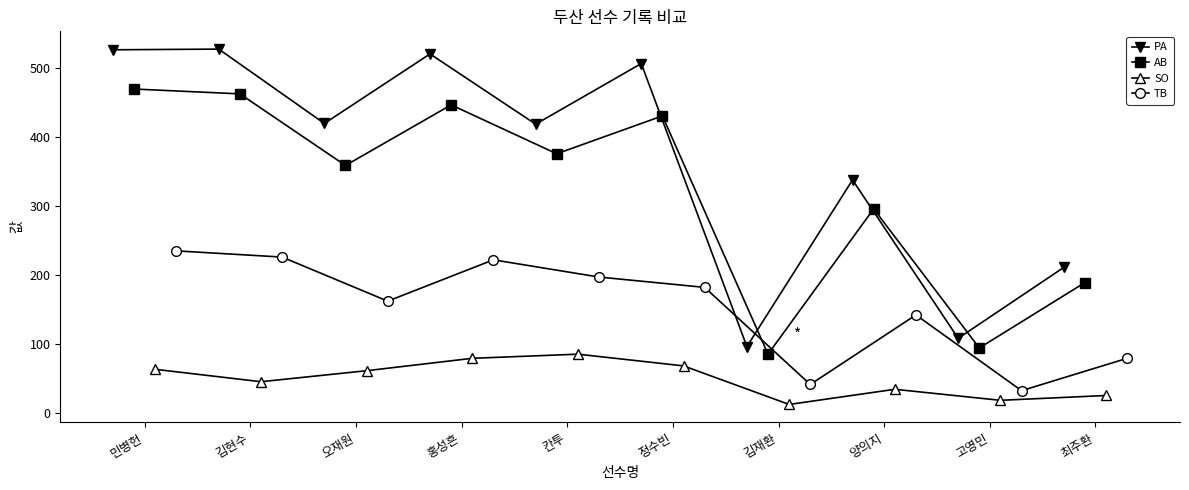

How many interior local valleys does the AB series have?

4